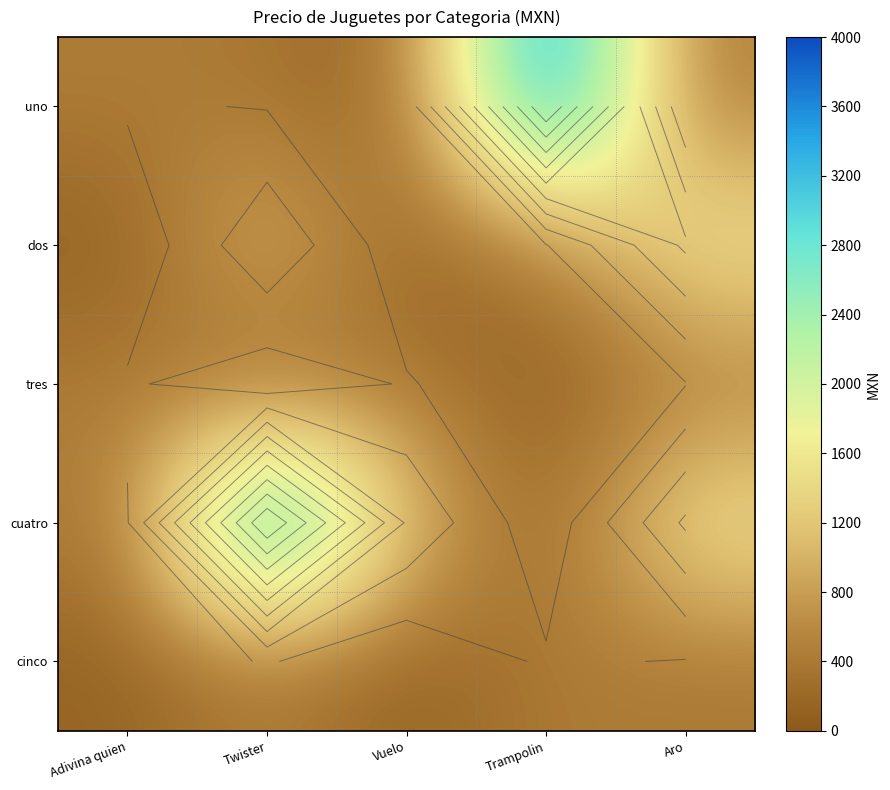

What is the minimum value shown in the chart?

83